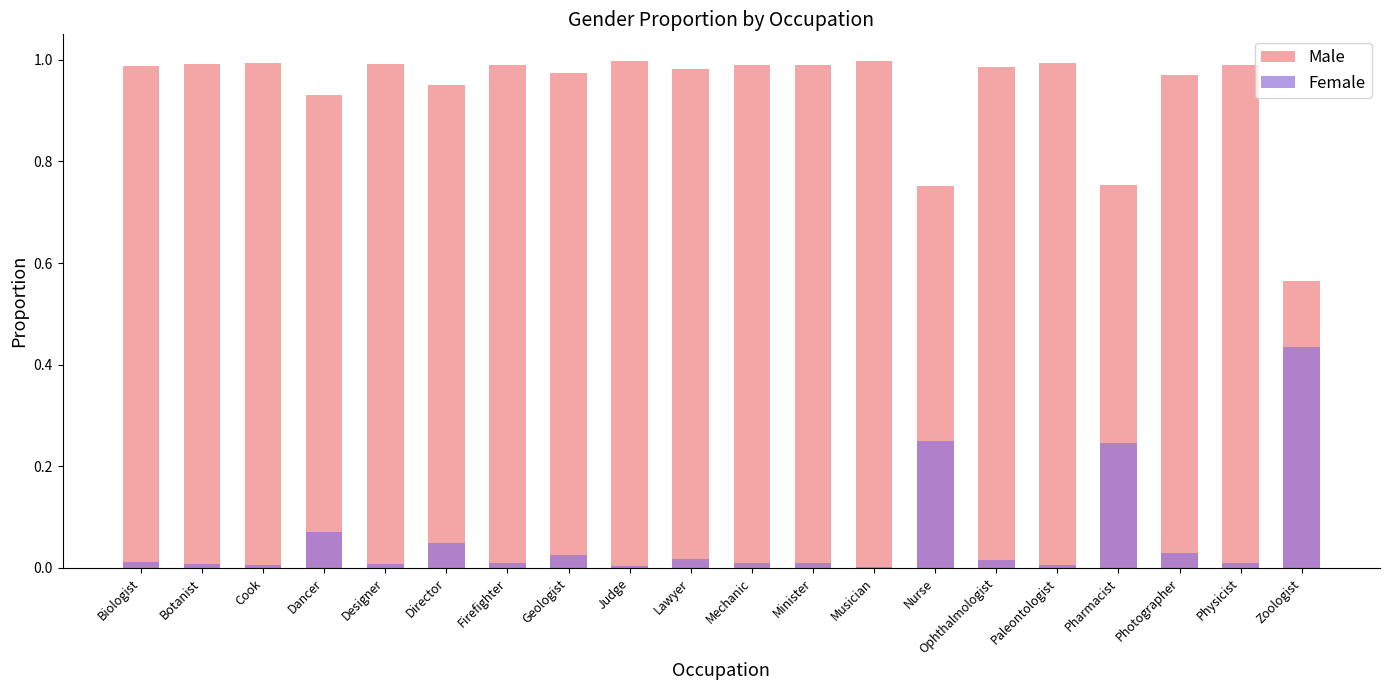

Which series has the largest total across all categories?

Male